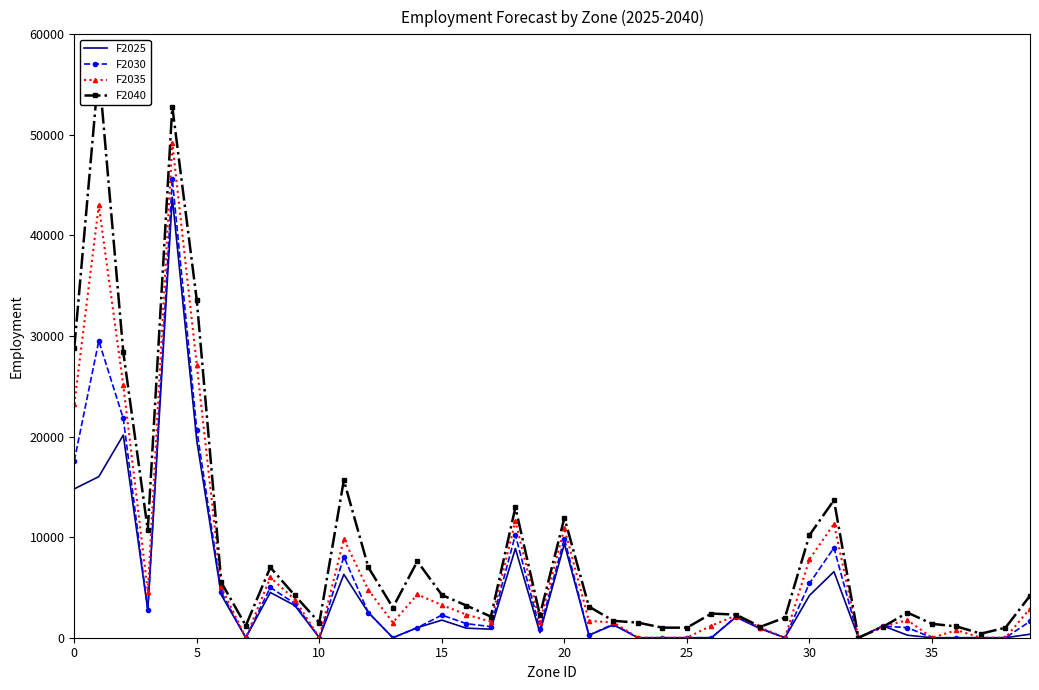

The F2040 series shows 31507 at 20. True or false?

False